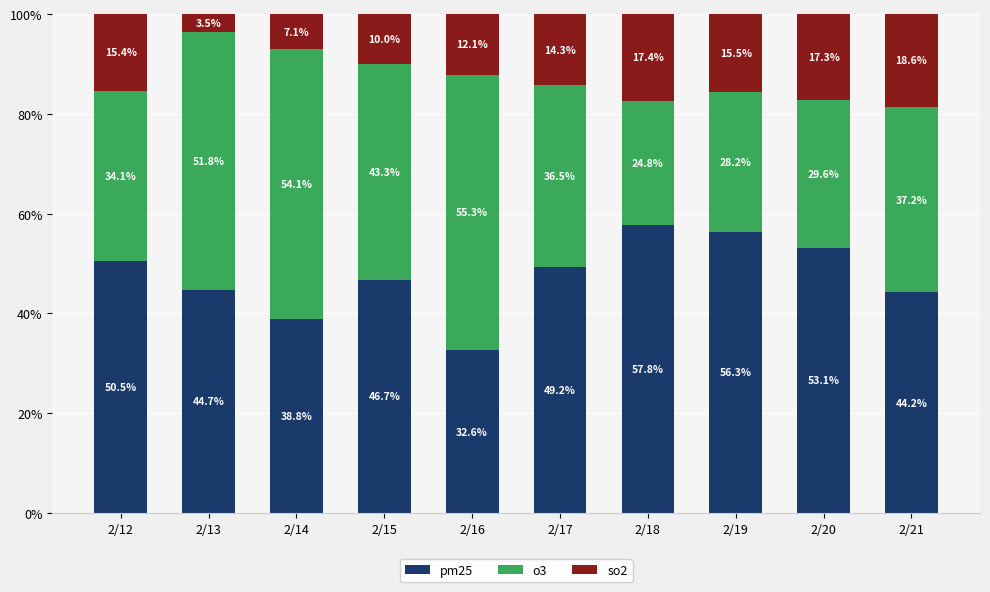

At which label does pm25 first exceed 49?

2/12